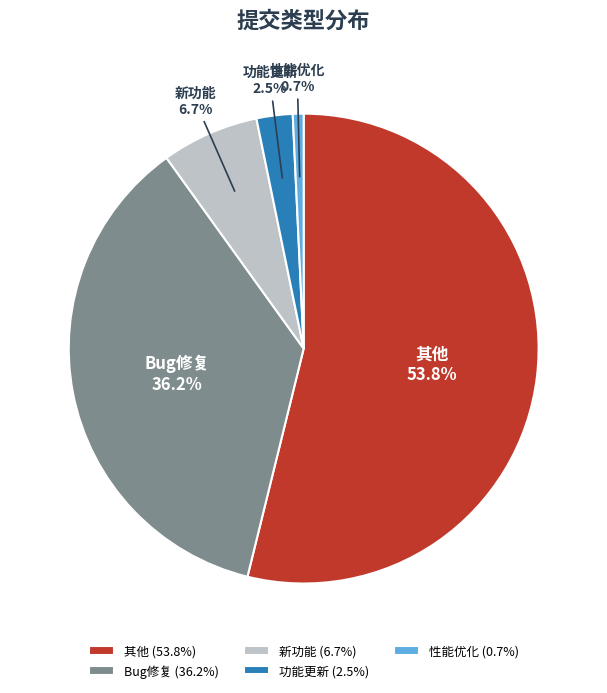

True or false: Bug修复 accounts for 36% of the total.

True